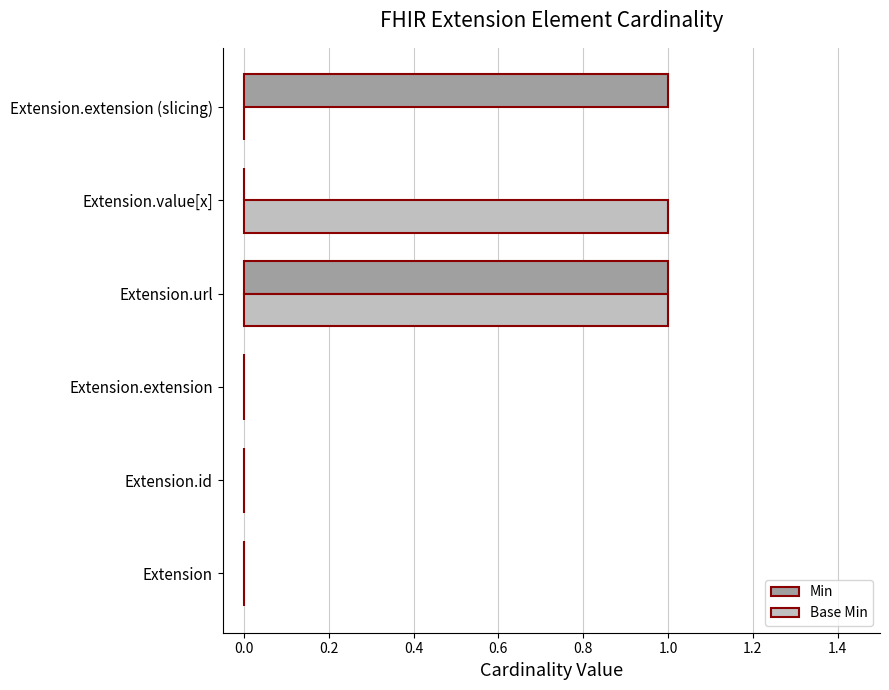

True or false: Base Min has a value of 1 at Extension.id.

False